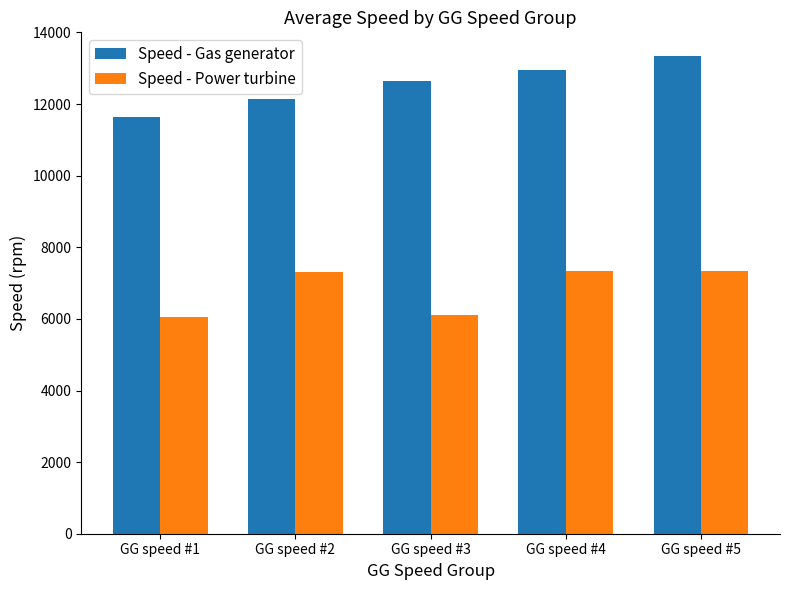

What is the difference between the Speed - Power turbine values at GG speed #2 and GG speed #4?

22.3